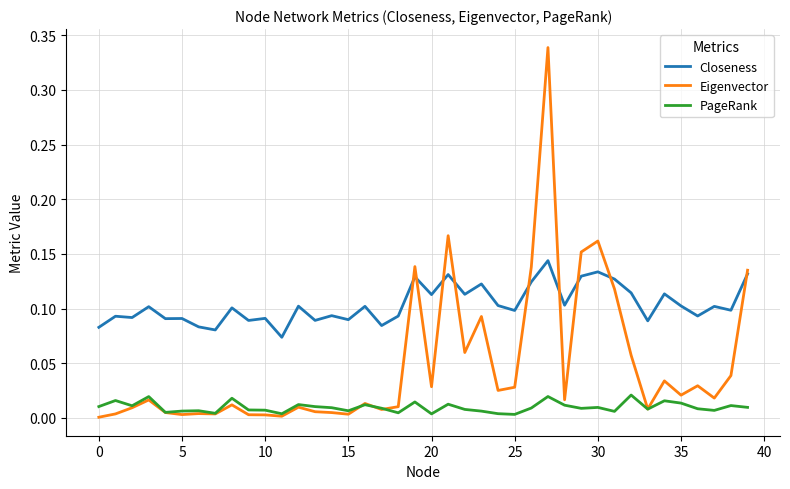

Which series has the largest range (max minus min)?

Eigenvector